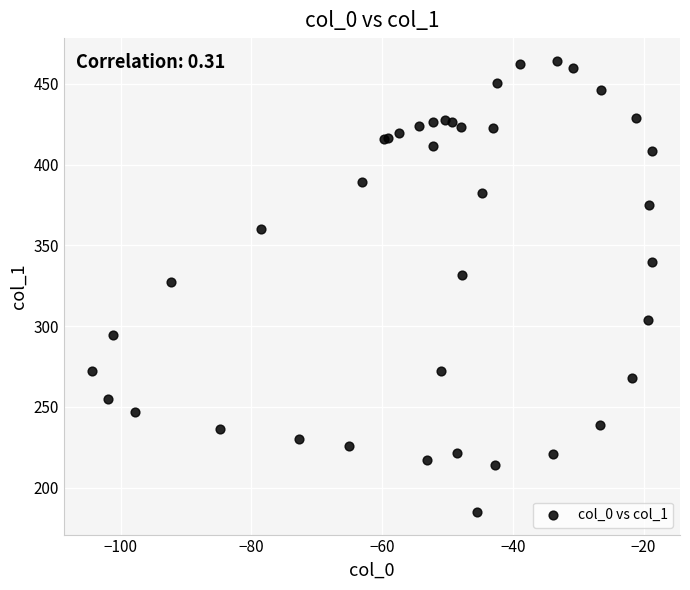

What Y value in the scatter plot is closest to 324?

327.2